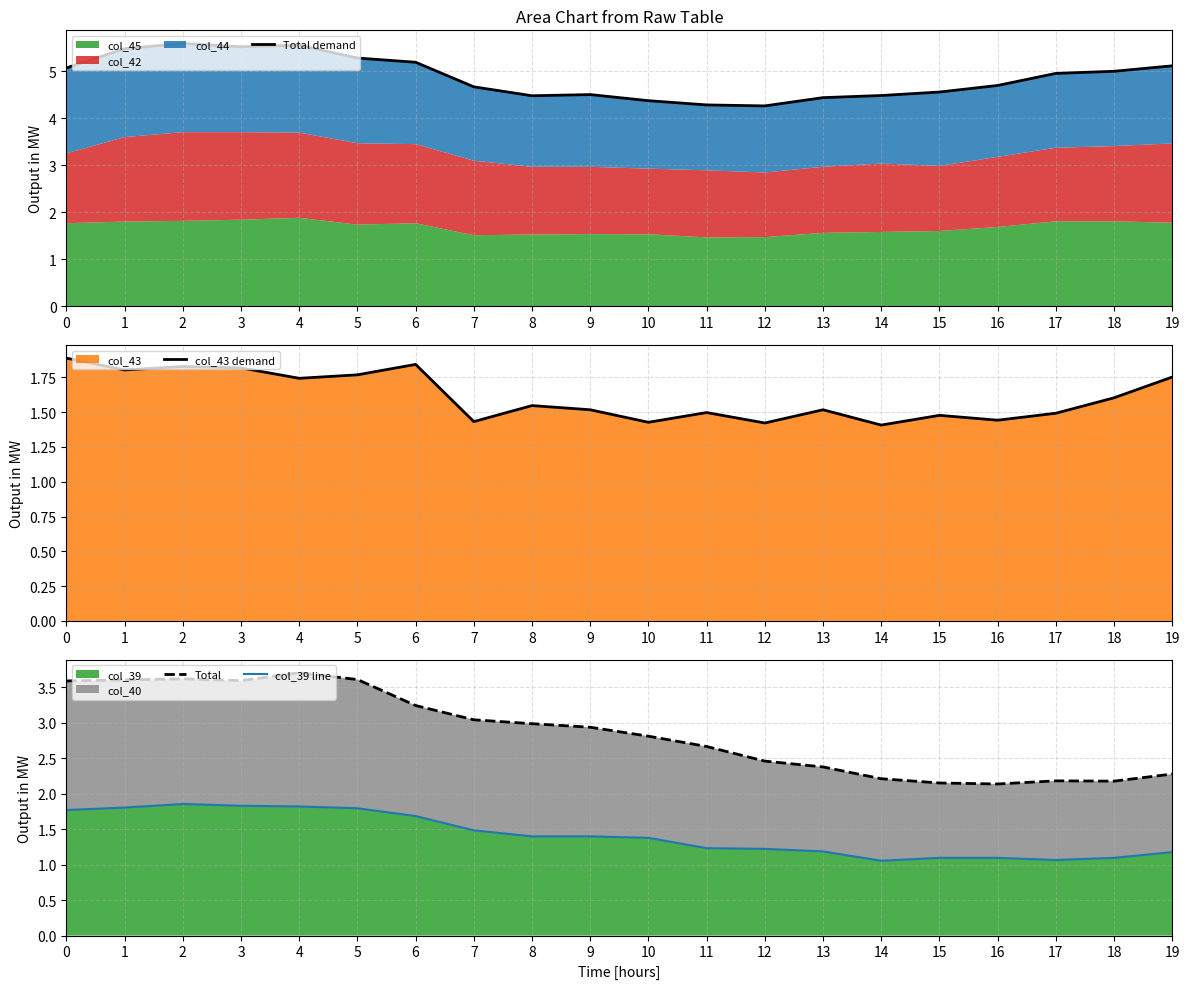

Which series changed the most between 0 and 5?

Total demand